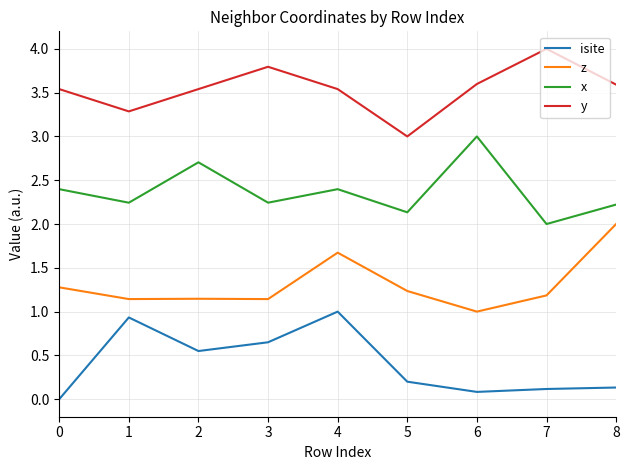

Which series has the largest total across all categories?

y